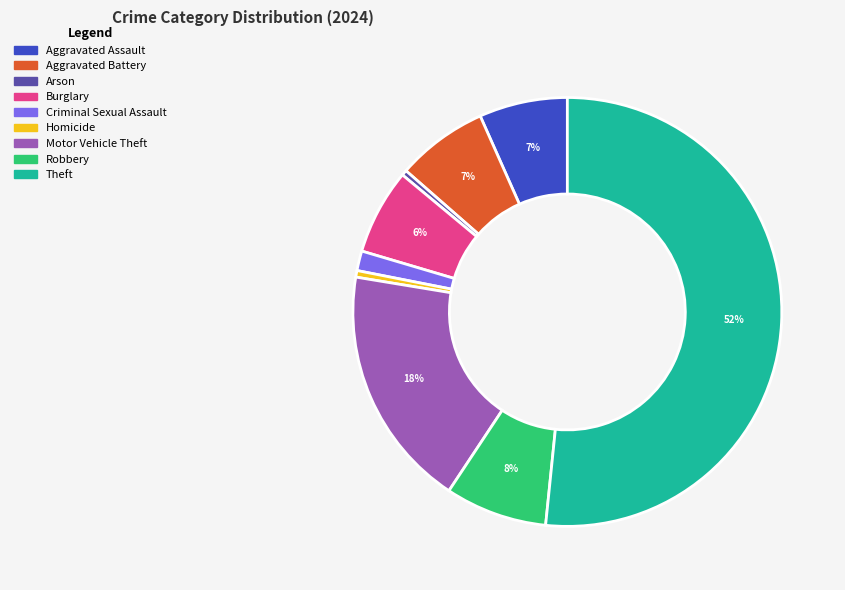

What is the majority slice?

Theft